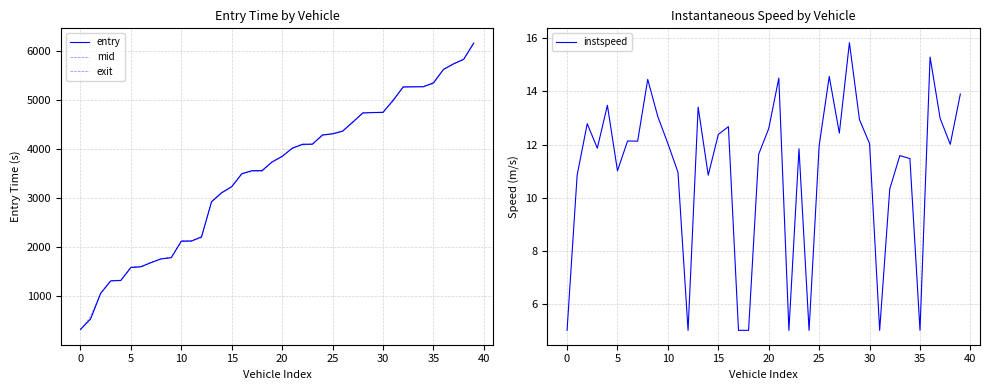

Between 45 and 31, which series saw the biggest shift?

entry